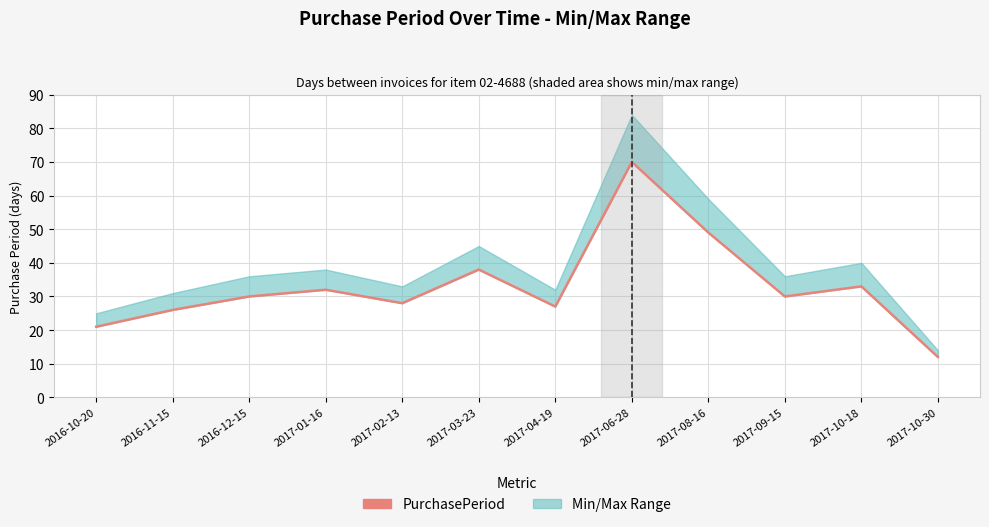

List the labels in order of value, largest first.

2017-06-28, 2017-08-16, 2017-03-23, 2017-10-18, 2017-01-16, 2016-12-15, 2017-09-15, 2017-02-13, 2017-04-19, 2016-11-15, 2016-10-20, 2017-10-30